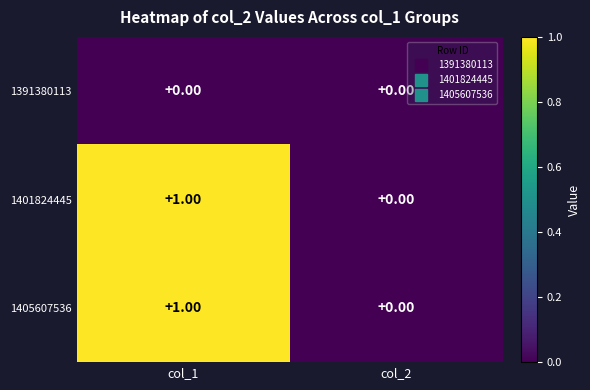

Rank the categories by 1405607536 value from lowest to highest.

col_2, col_1